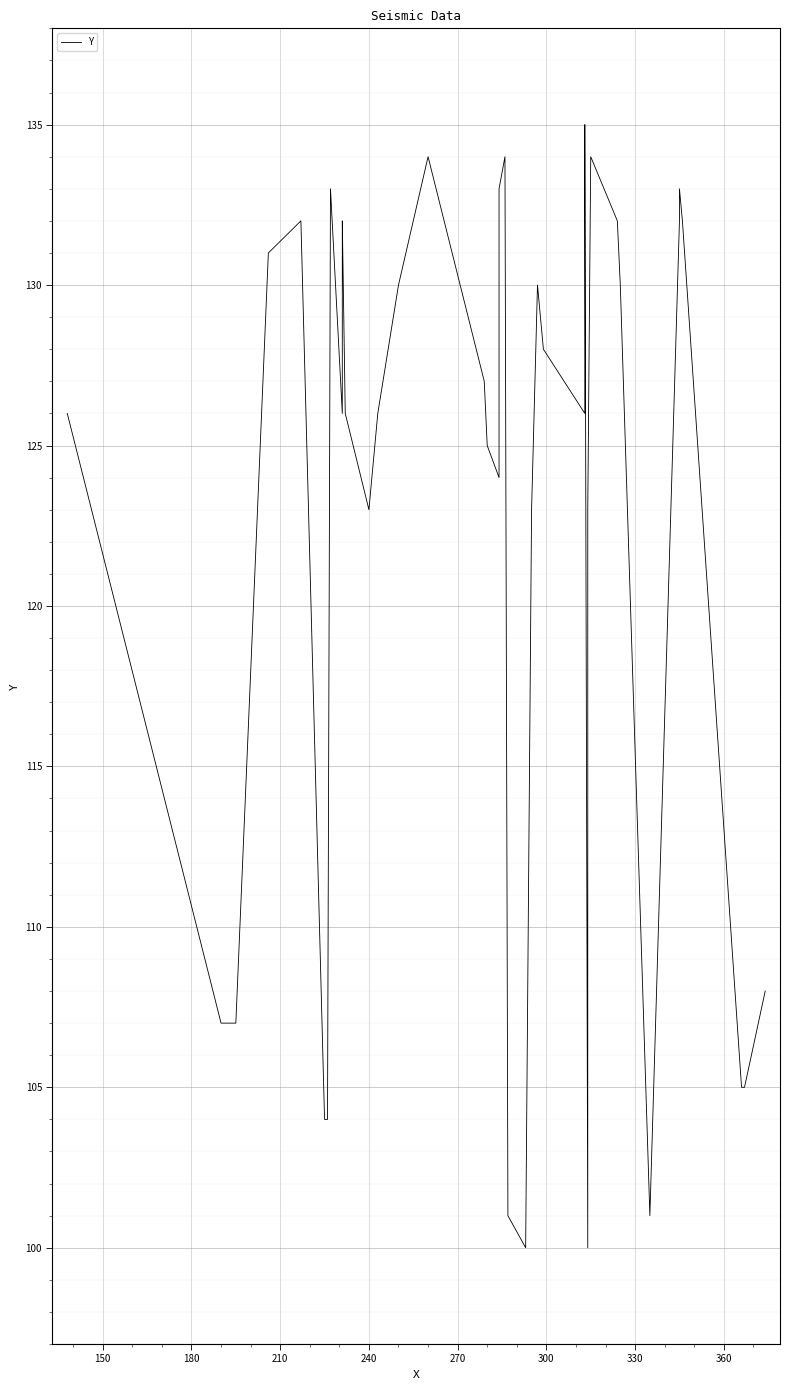

True or false: there are more than 1 points higher than both neighbors.

True